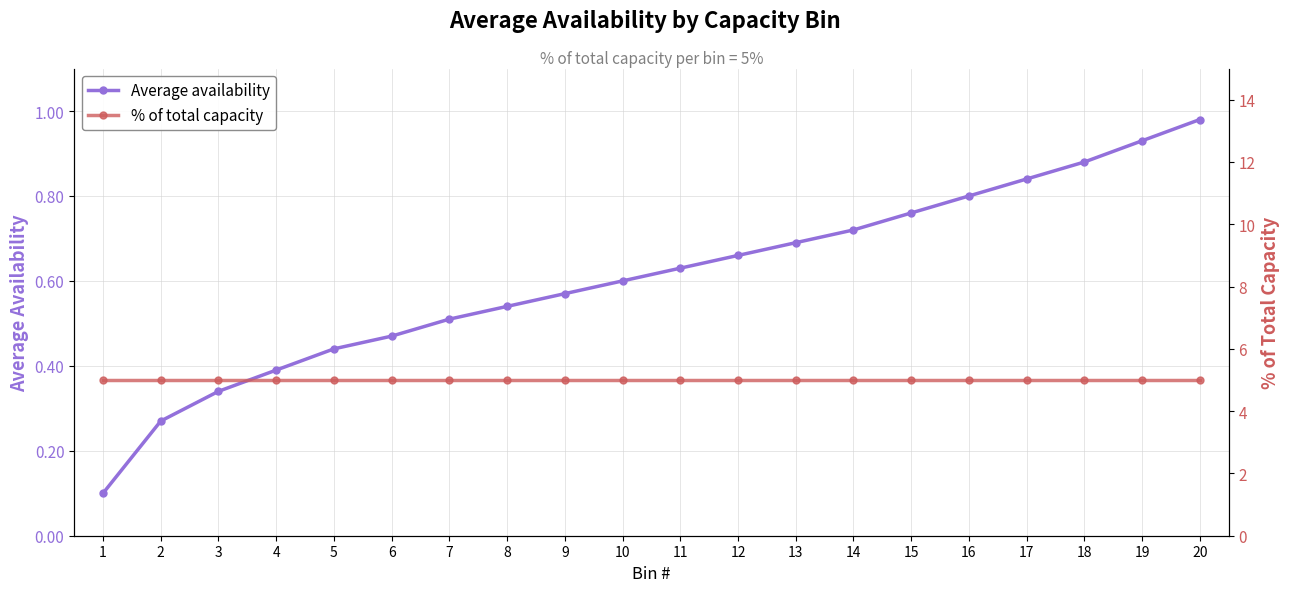

How many lines are shown in the chart?

2